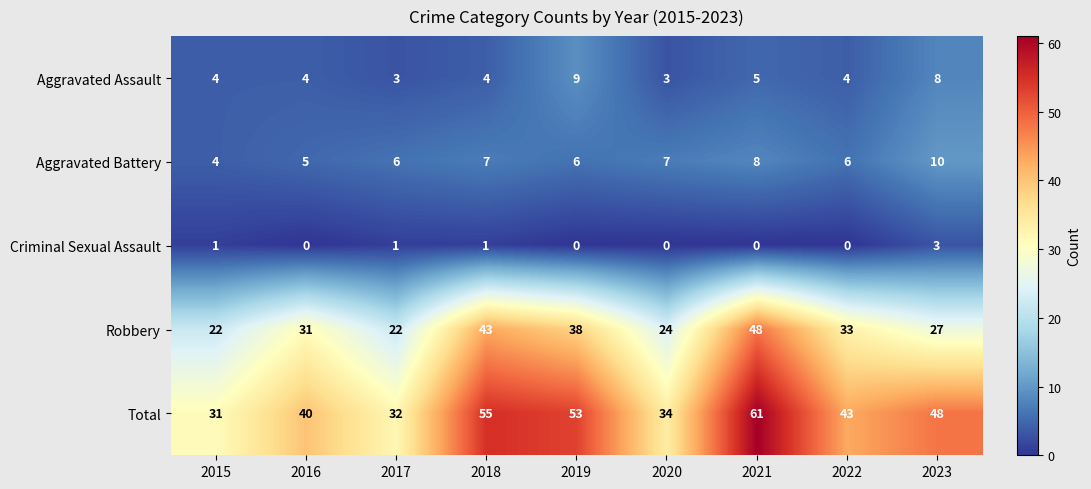

What is the spread (max minus min) of values at 2023?

45